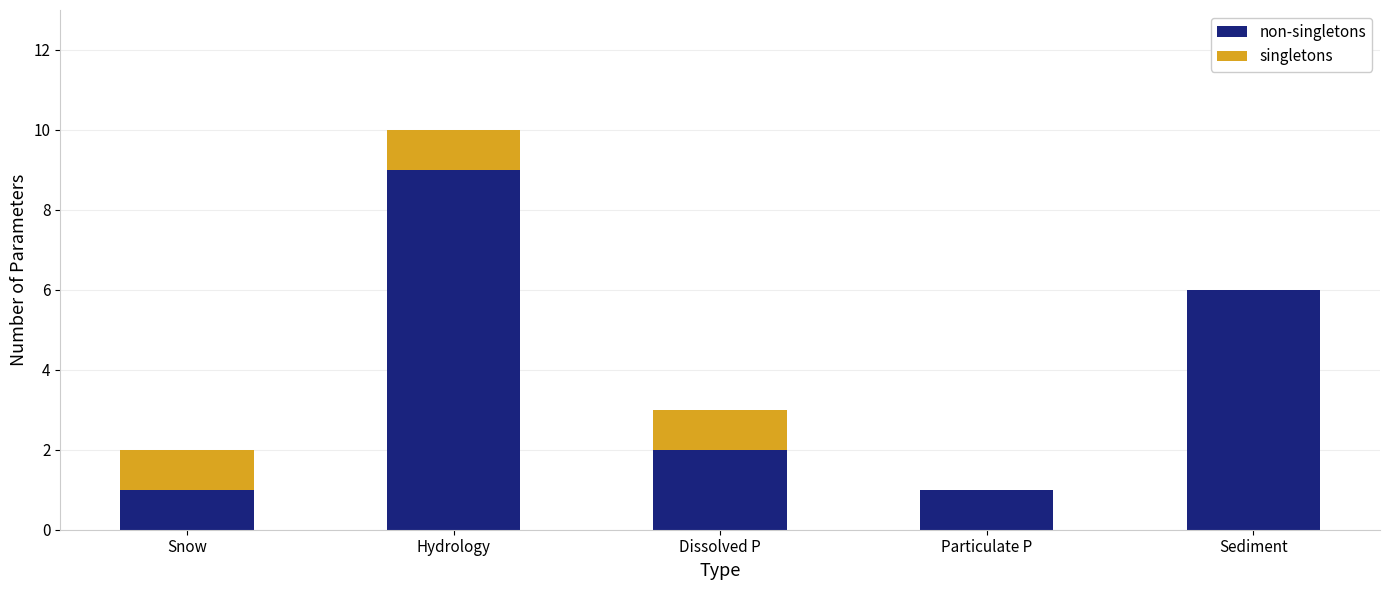

At which category is the sum across all series the highest?

Hydrology